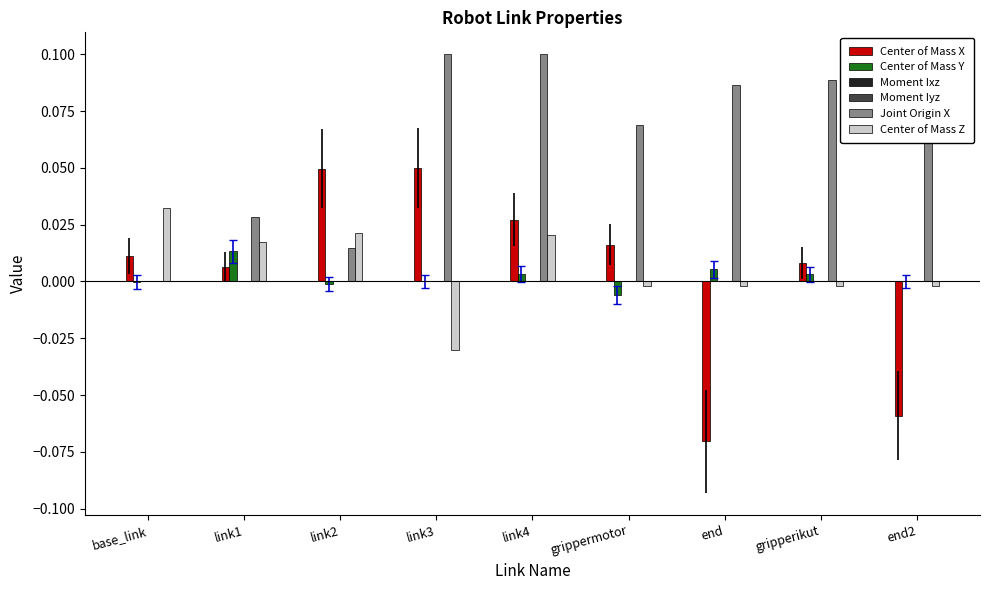

At which category is the sum across all series the highest?

link4